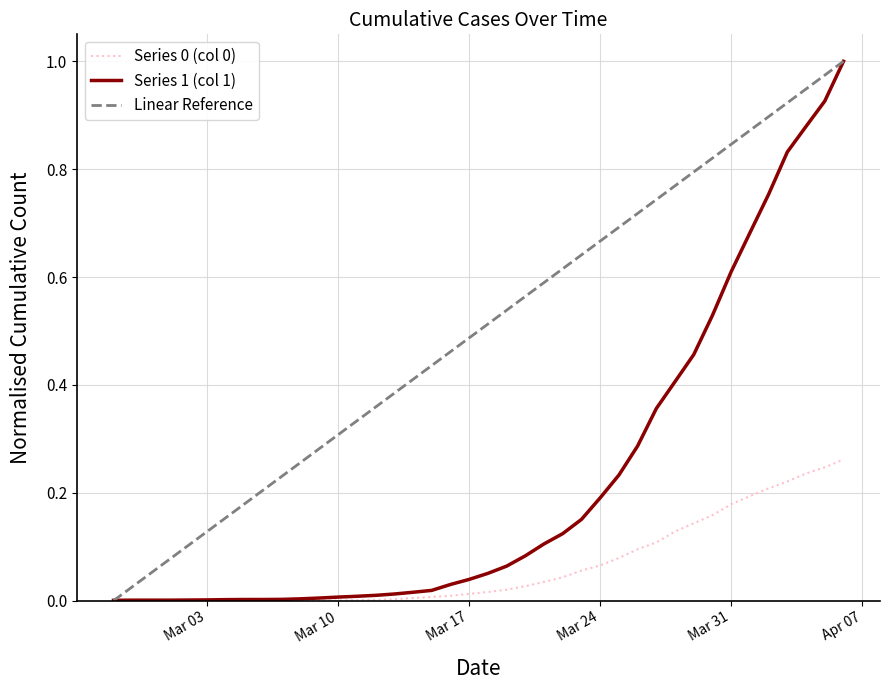

What is the difference between the maximum and minimum values in the Series 1 series?

1.0